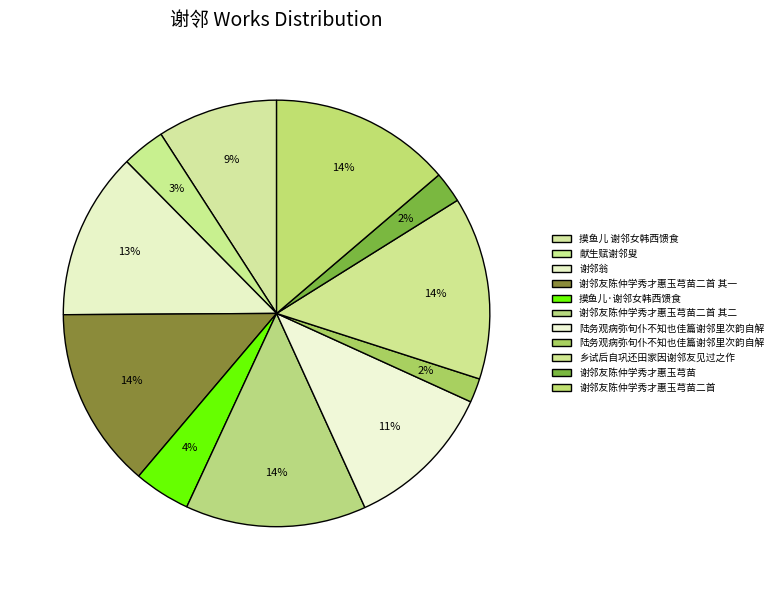

How many slices are in this pie chart?

11